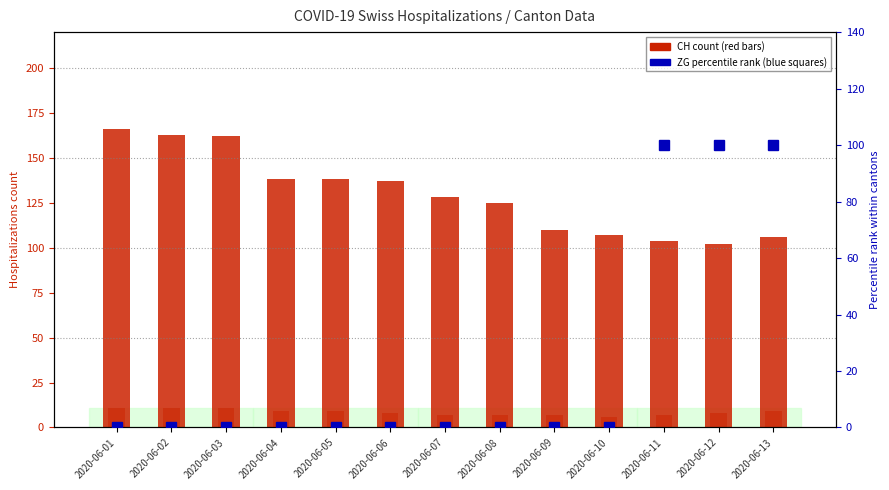

At how many categories does at least one series exceed 133?

6